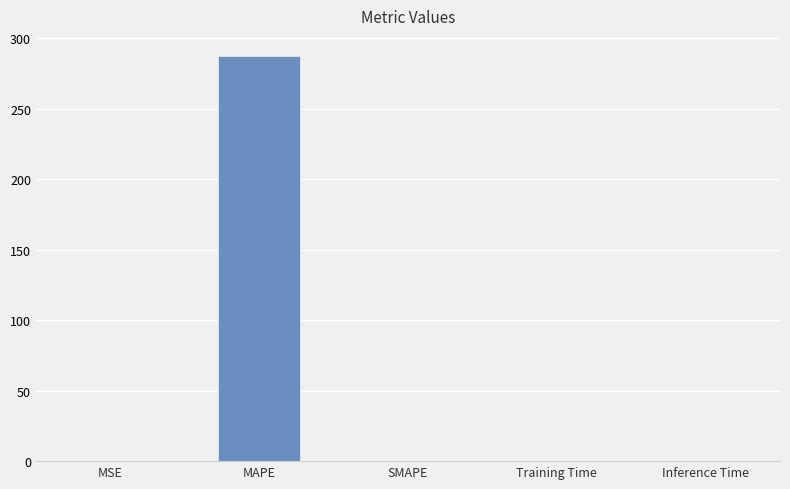

How many data points are above 0?

4